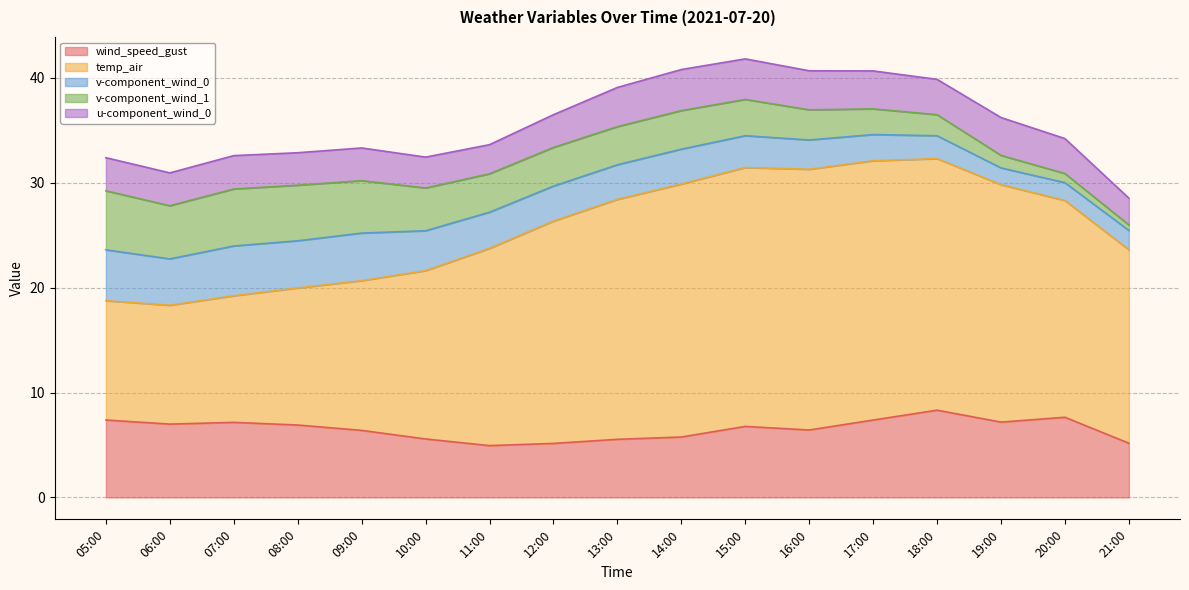

Which series has the largest total across all categories?

temp_air